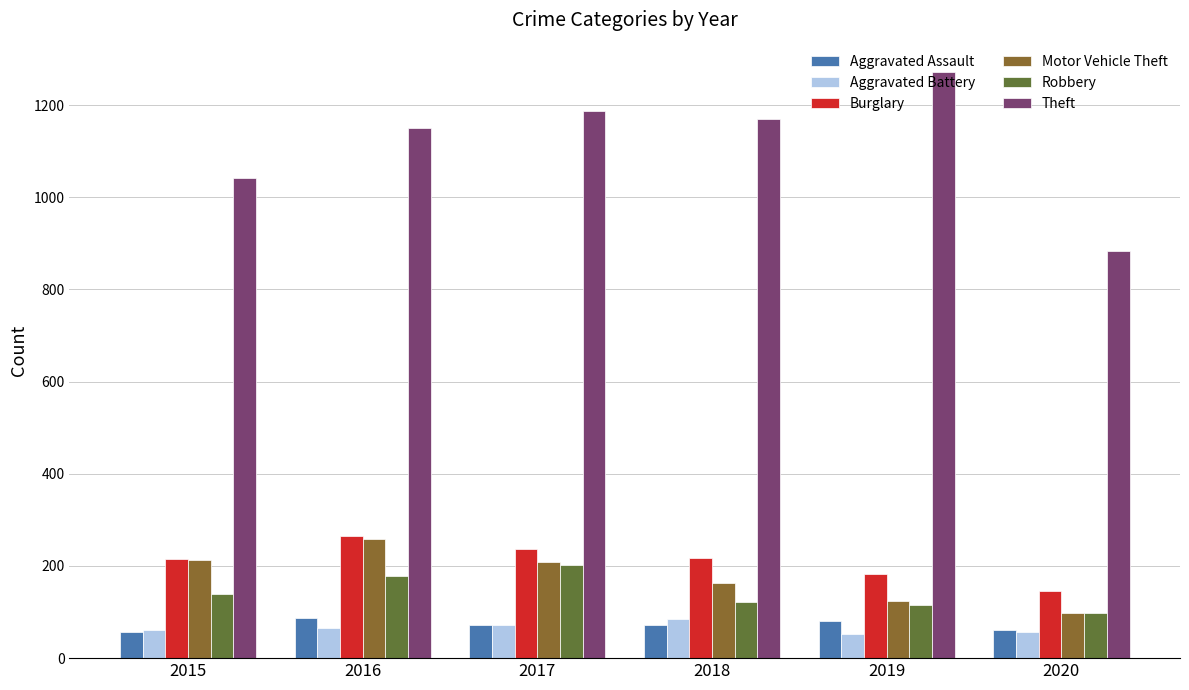

Which series has the widest spread of values?

Theft